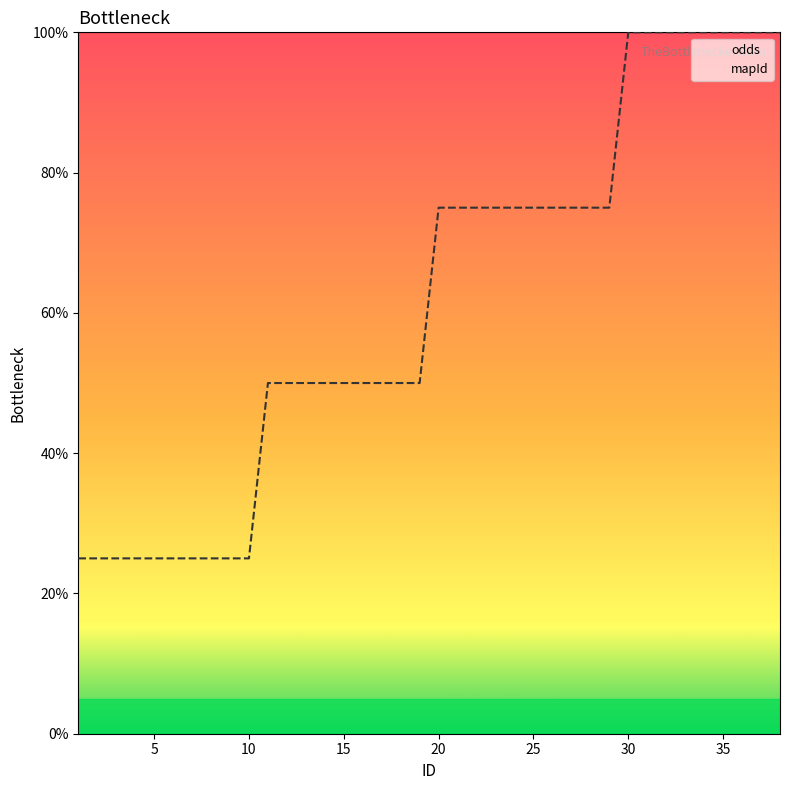

At which category does the chart reach its minimum across all series?

1